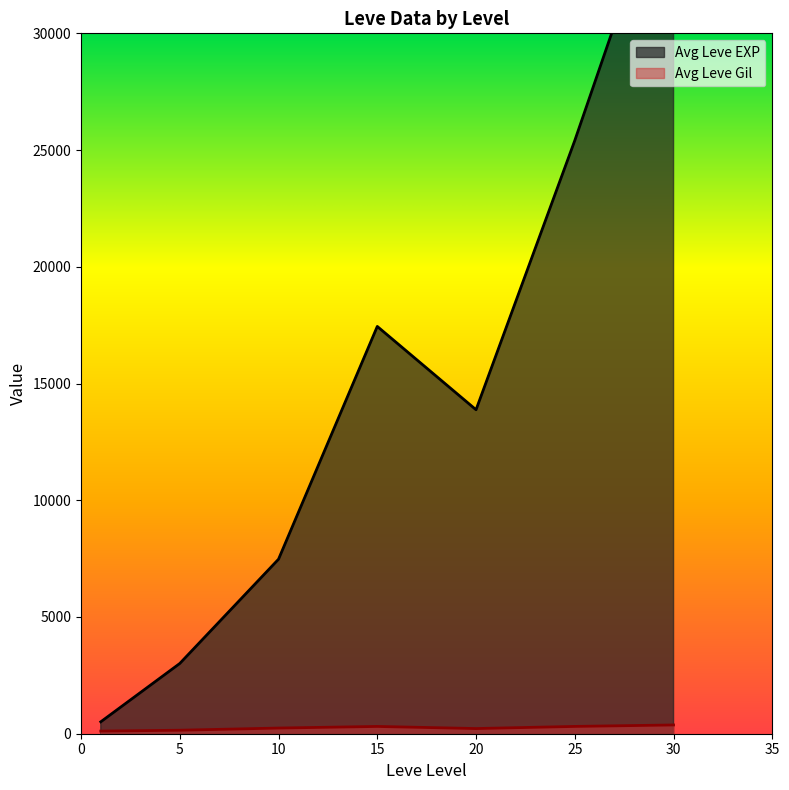

What is the average value of the Leve EXP series?

13930